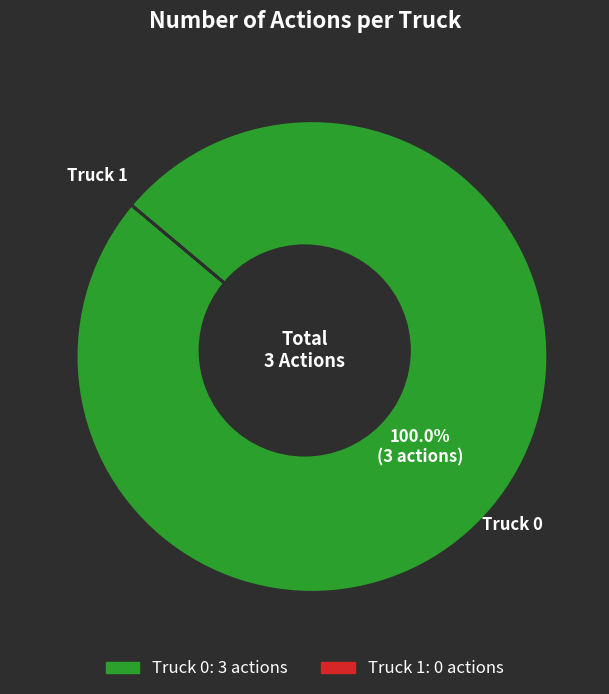

To the nearest percent, what is the difference between the Truck 0 and Truck 1 slice percentages?

100%